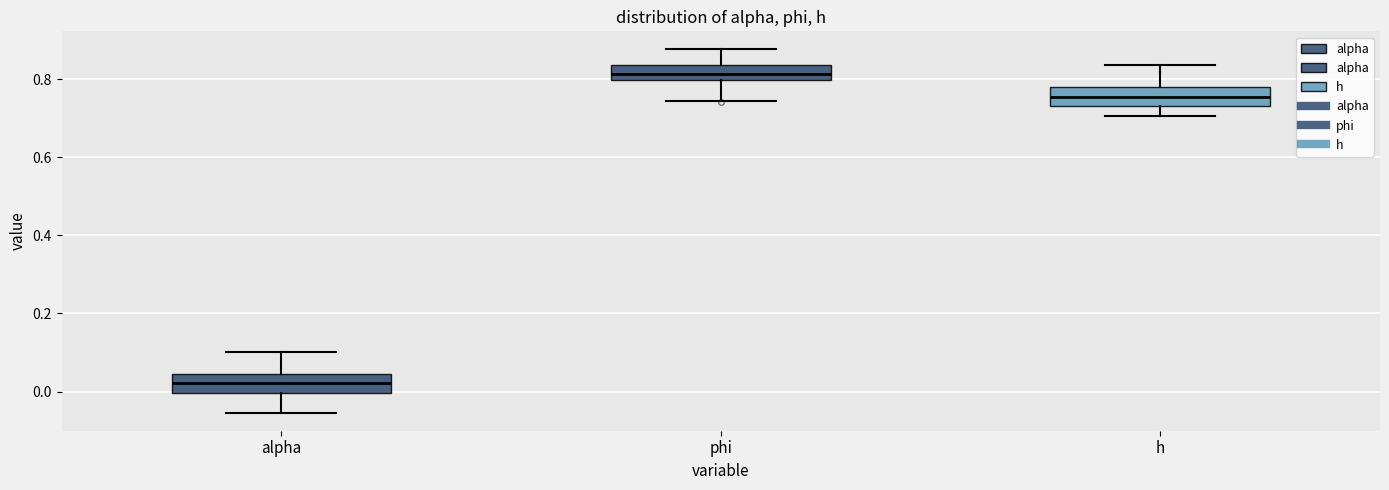

Which box has the lowest median line?

alpha